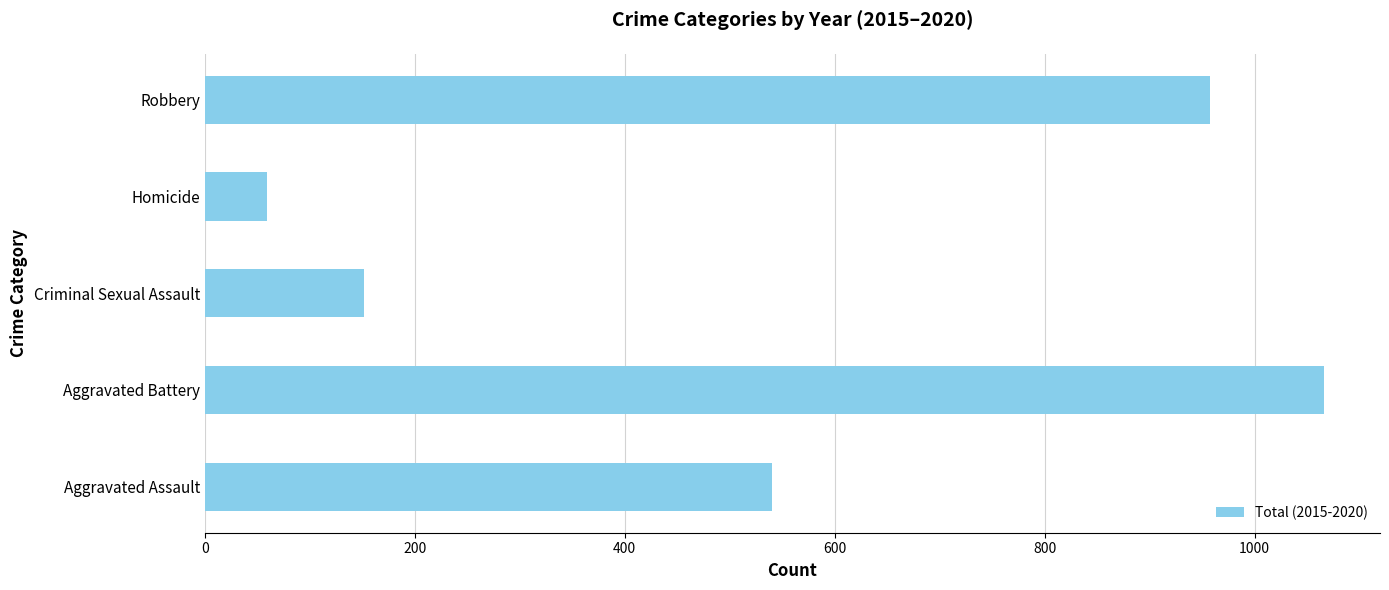

Between Aggravated Battery and Homicide, which is larger?

Aggravated Battery